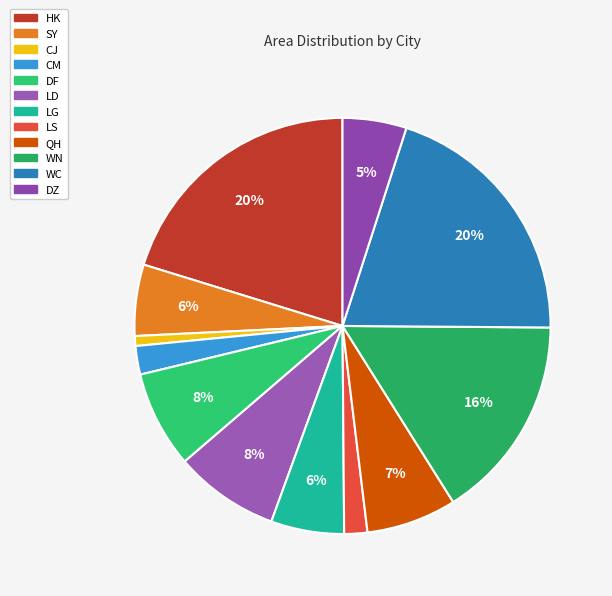

To the nearest percent, what is the combined percentage of LD and CM?

10%